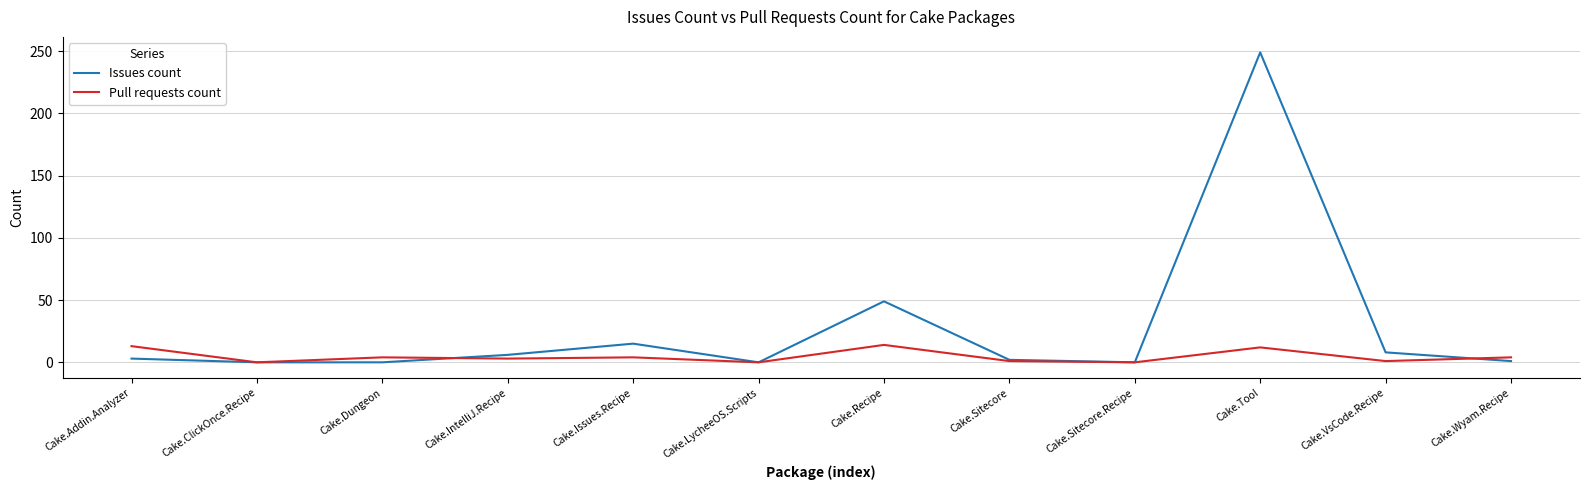

True or false: Pull requests count has more than 0 points higher than both neighbors.

True